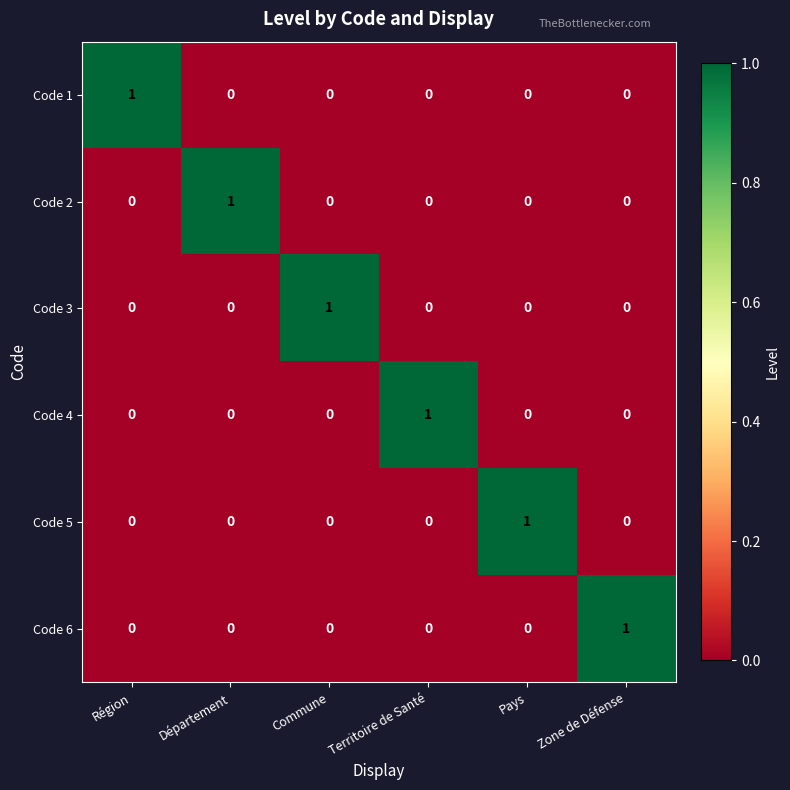

The value of Code 1 at Région is 2. True or false?

False